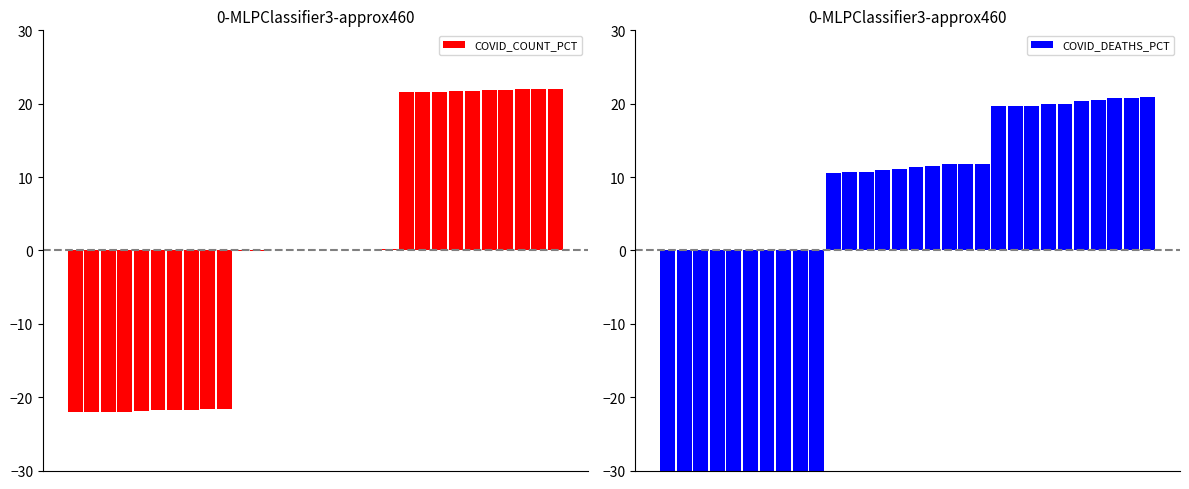

The COVID_COUNT_PCT series shows -21.7 at 6. True or false?

True